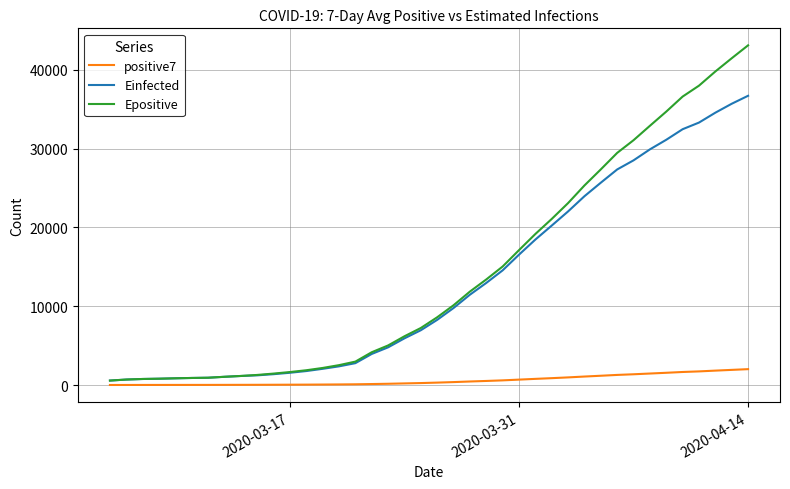

List the series in order of their peak value, highest first.

Epositive, Einfected, positive7